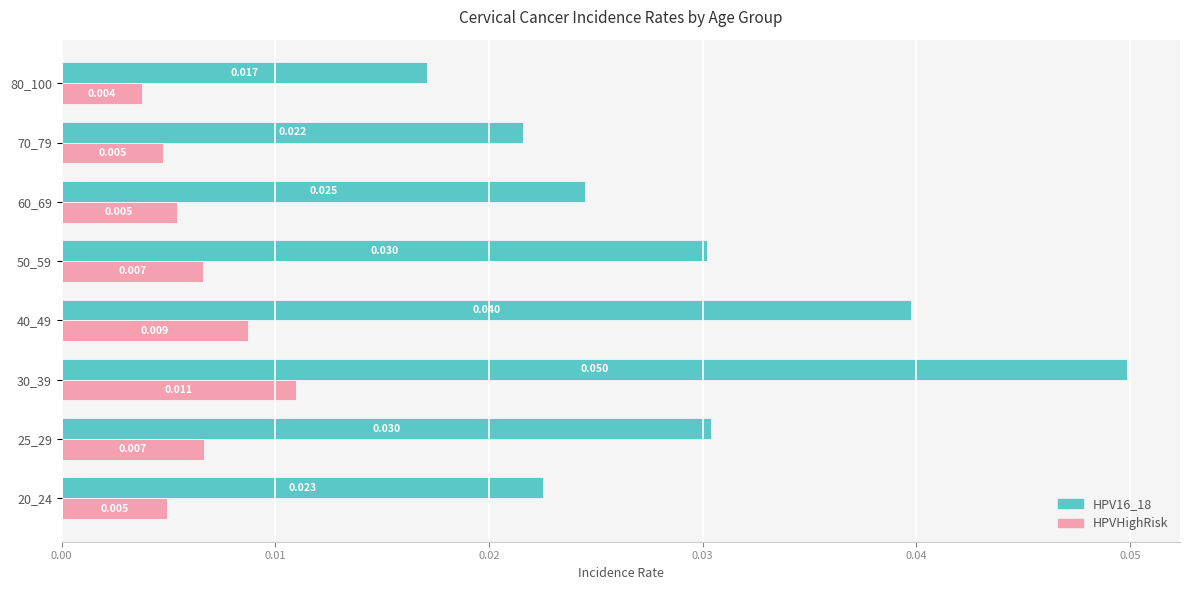

Is the value of HPV16_18 at 50_59 greater than the value of HPVHighRisk at 50_59?

Yes